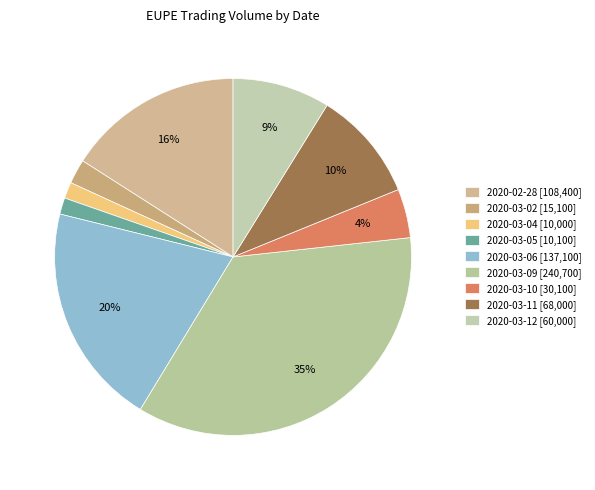

What percentage is the 2020-03-12 slice, to the nearest percent?

9%